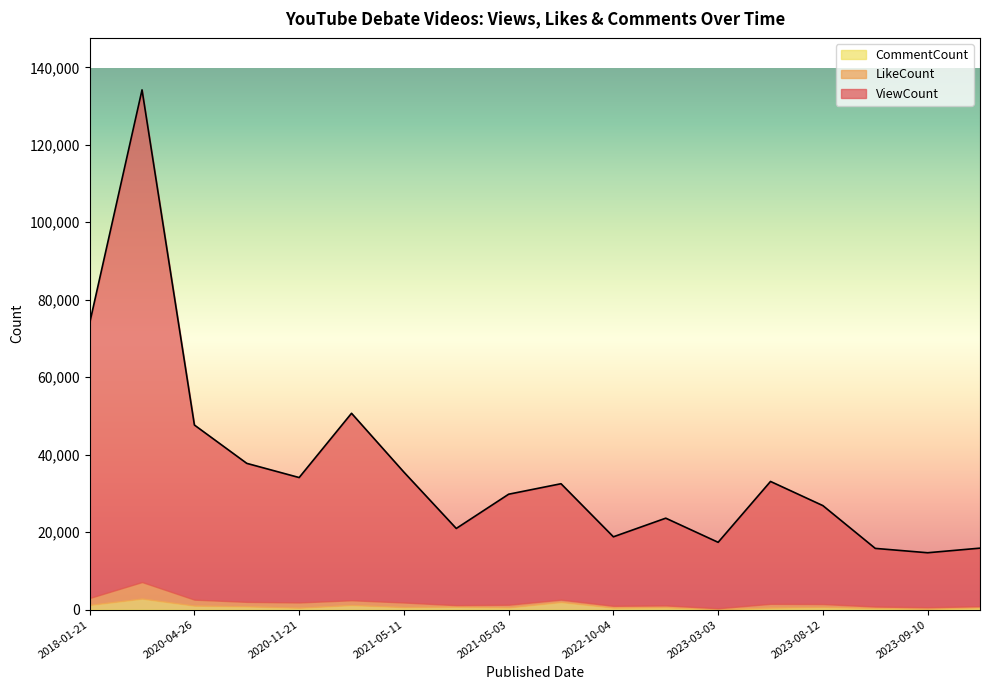

True or false: ViewCount and CommentCount cross at least once.

False